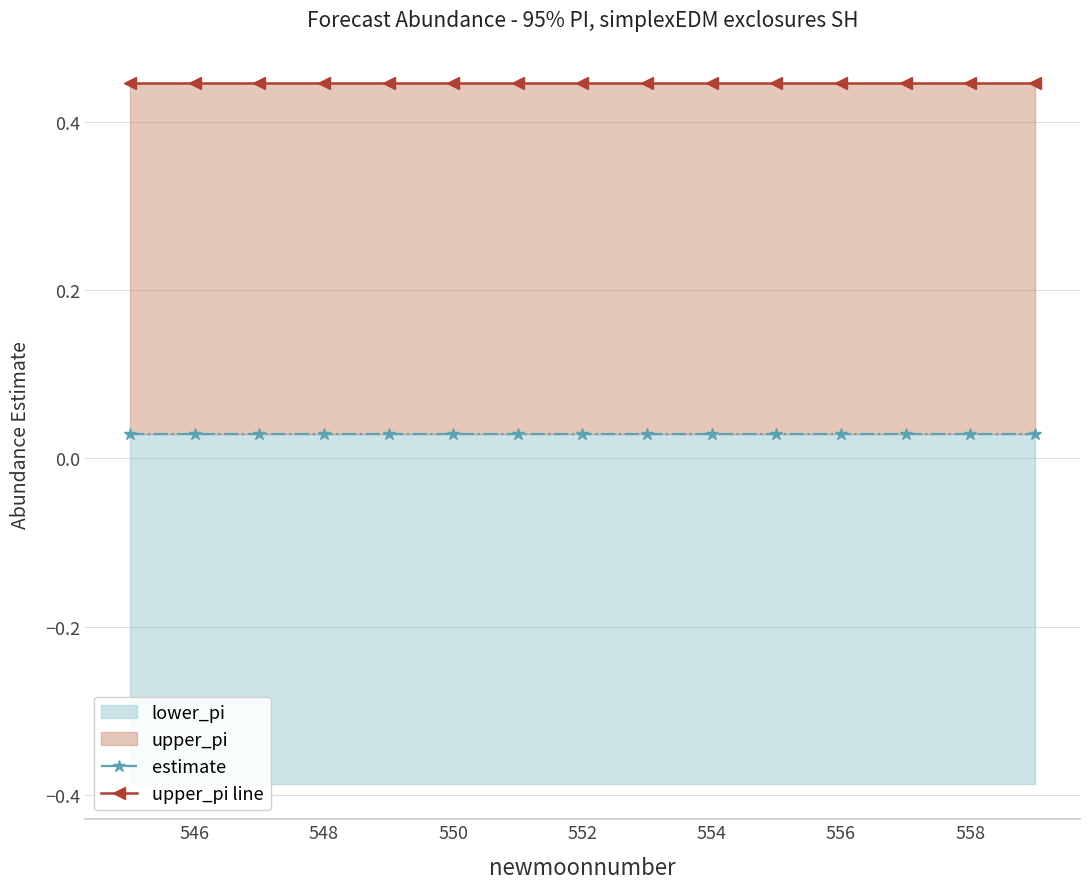

What is the value of the upper_pi line point at the 9th from the left?

0.4